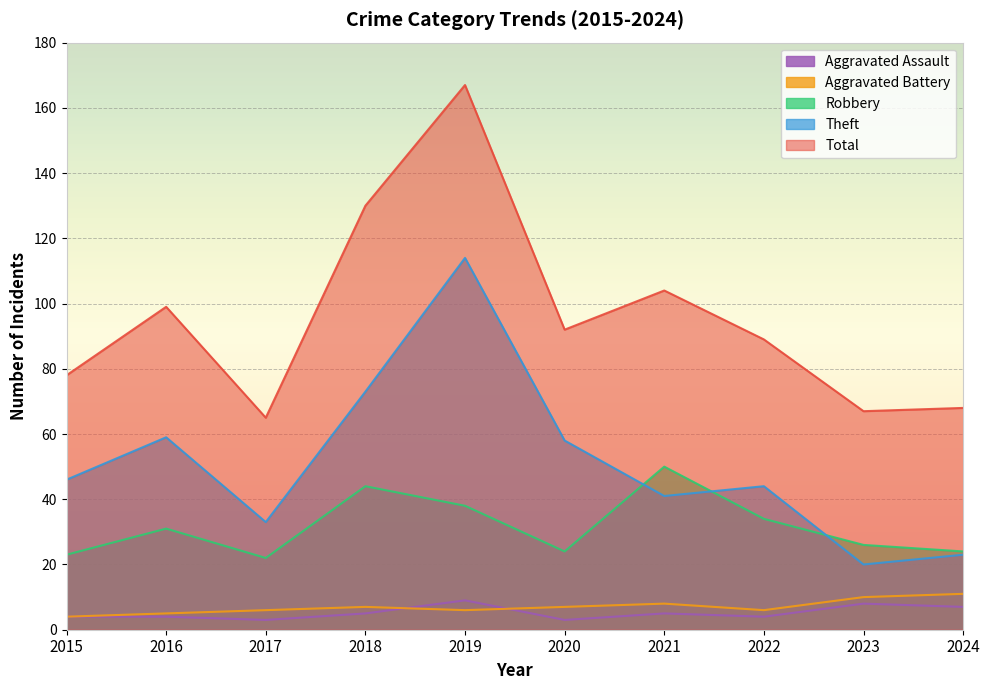

Rank the categories by Theft value from lowest to highest.

2023, 2024, 2017, 2021, 2022, 2015, 2020, 2016, 2018, 2019